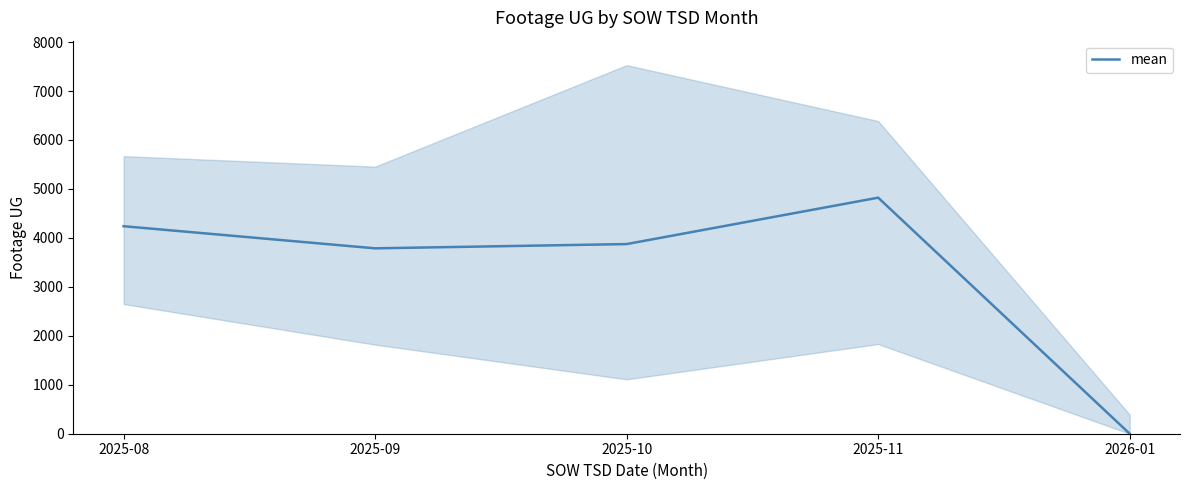

What is the difference between the maximum and minimum values?

4822